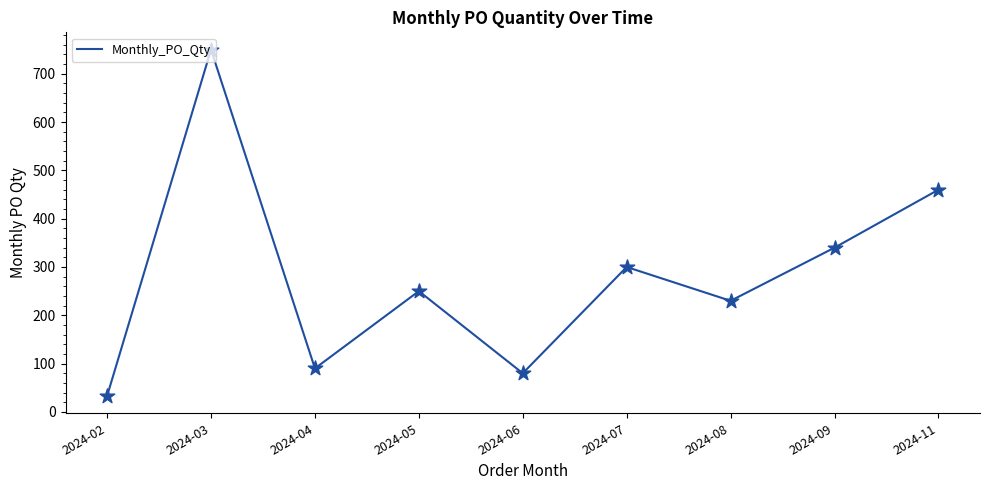

What is the change in value from 2024-02 to 2024-05?

+217